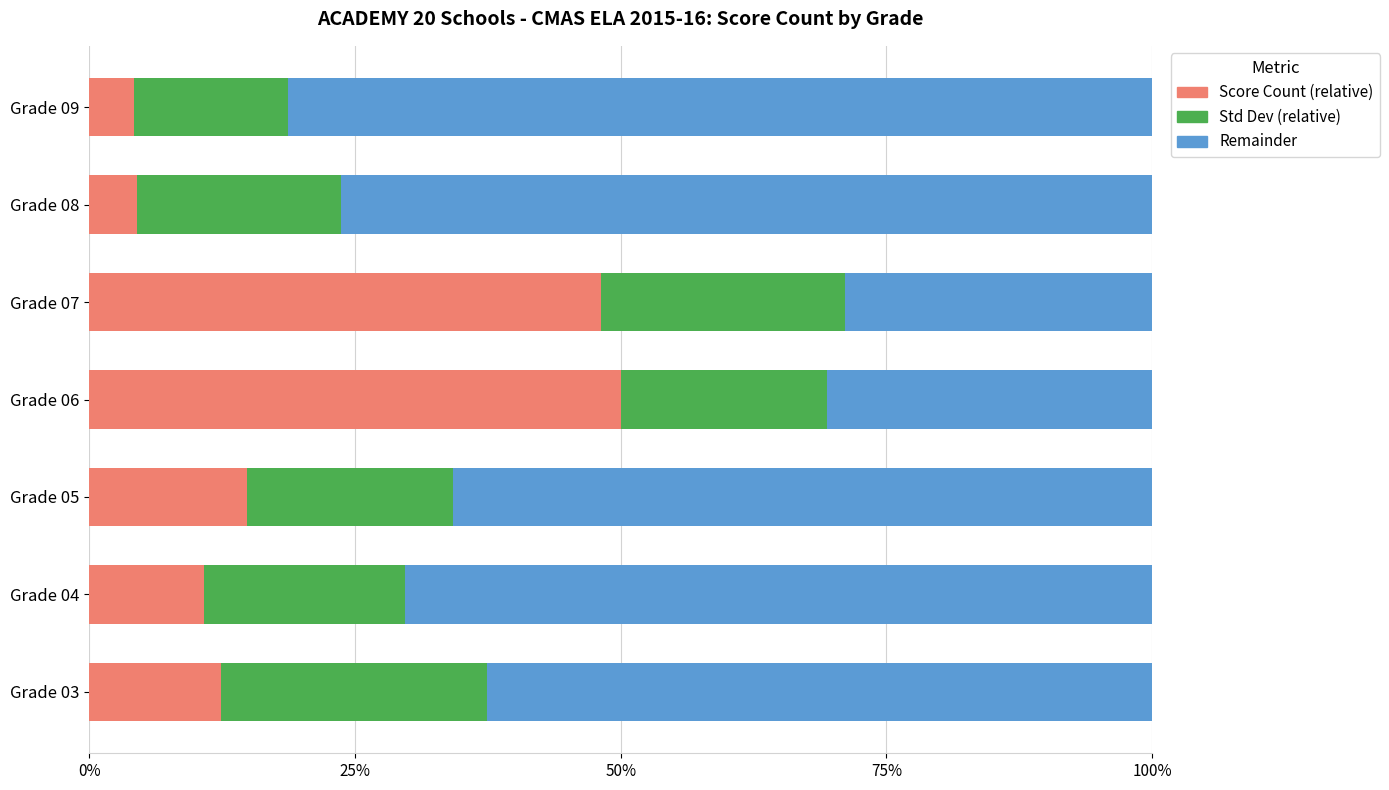

The value of Score Count (relative) at Grade 04 is 19.2. True or false?

False